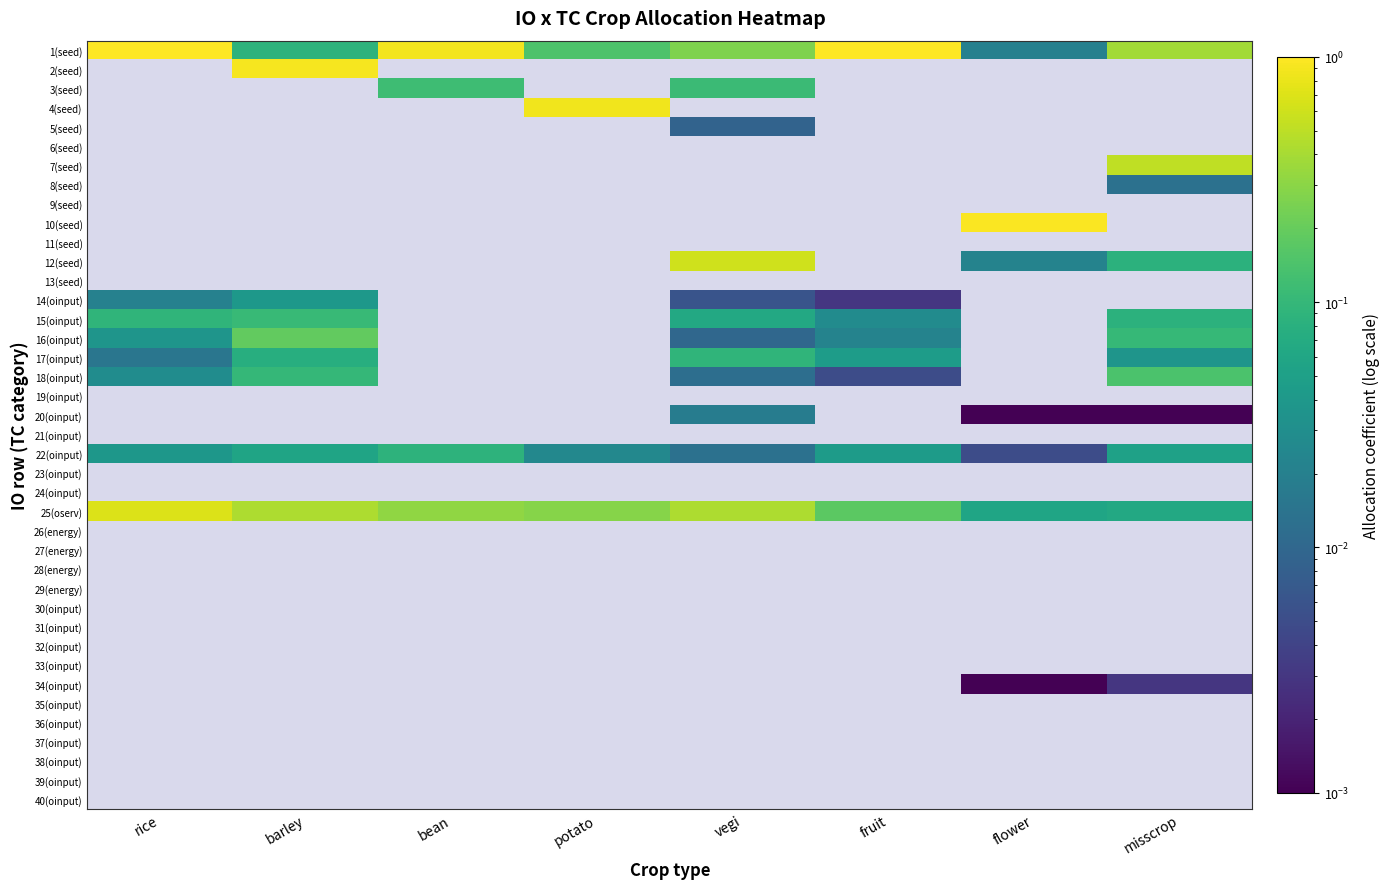

What is the greatest value displayed?

1.0